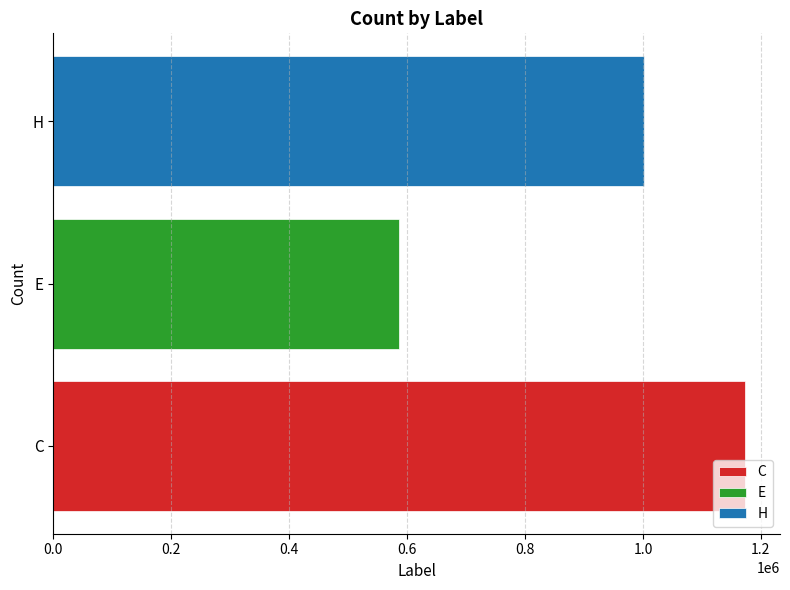

True or false: the data shows 1001075 at H.

True